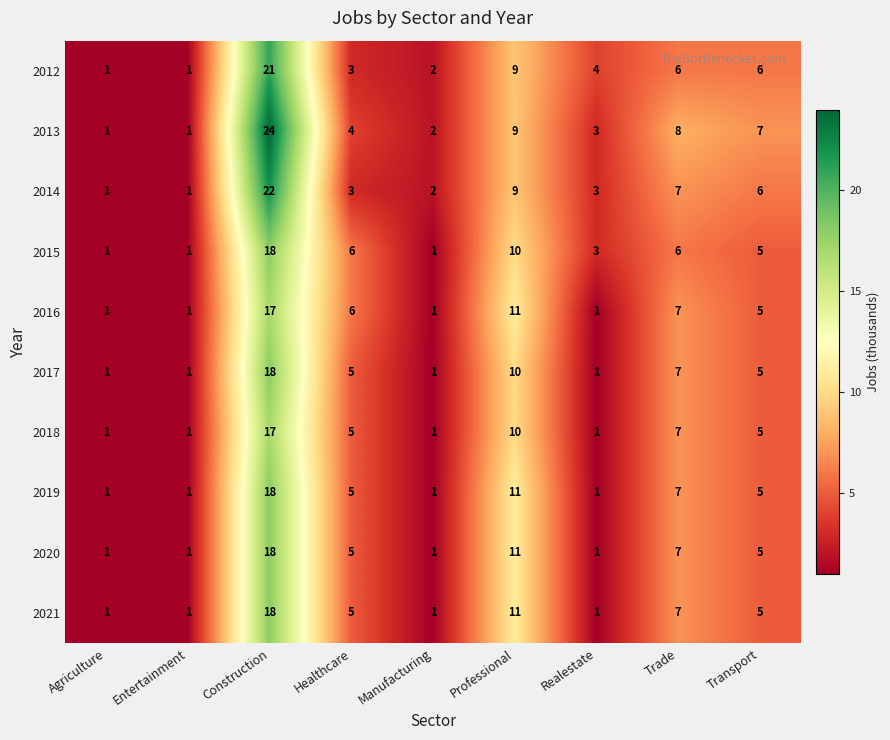

What is the total value across all series at Construction?

191